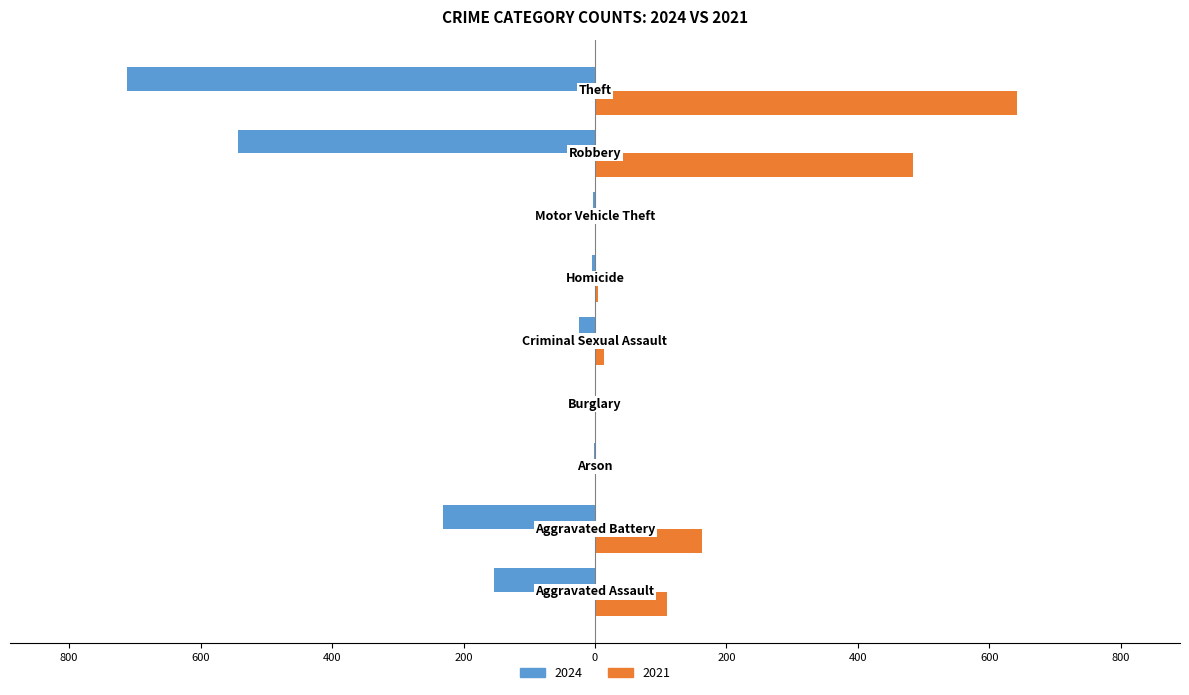

Which series has the widest spread of values?

2024